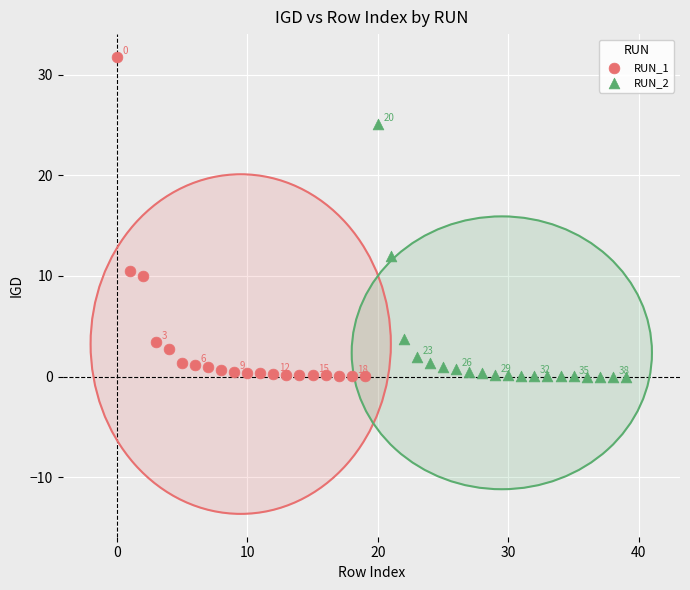

Which series contains the highest Y value?

RUN_1